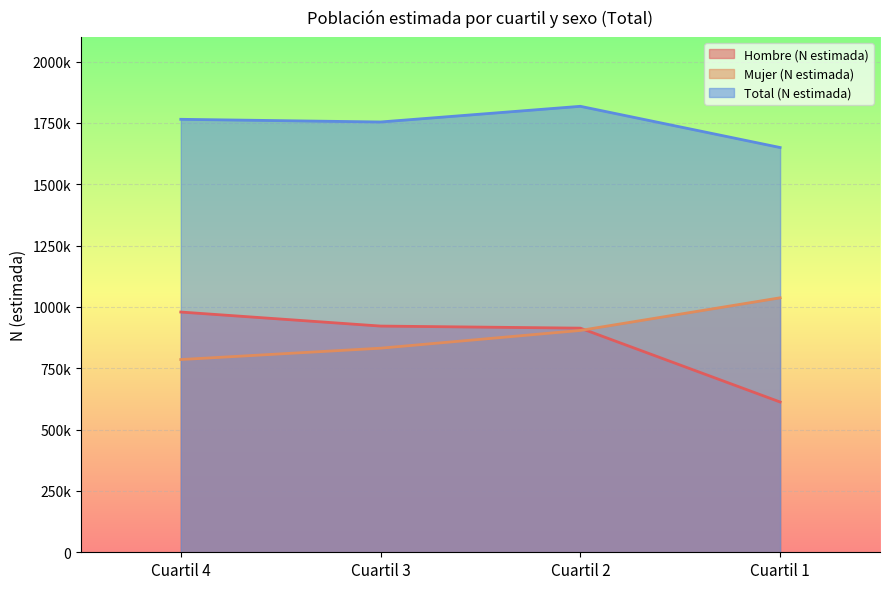

True or false: Hombre (N estimada) and Mujer (N estimada) intersect in this chart.

True